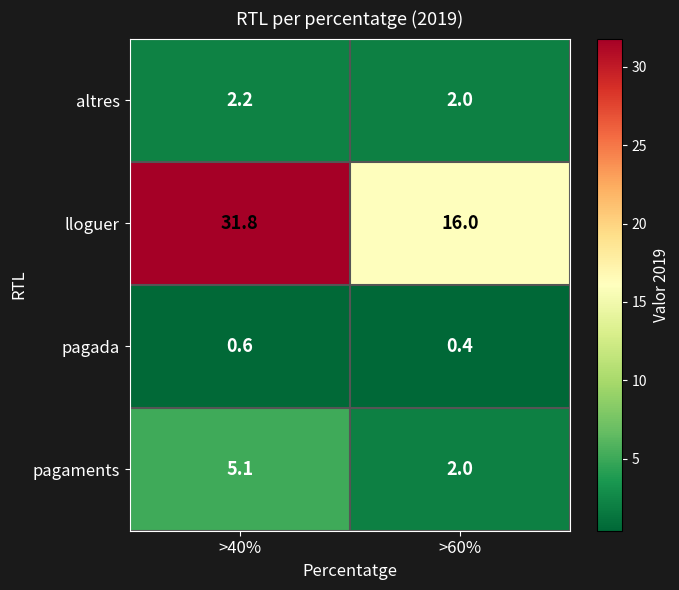

List the labels in order of pagaments value, largest first.

>40%, >60%